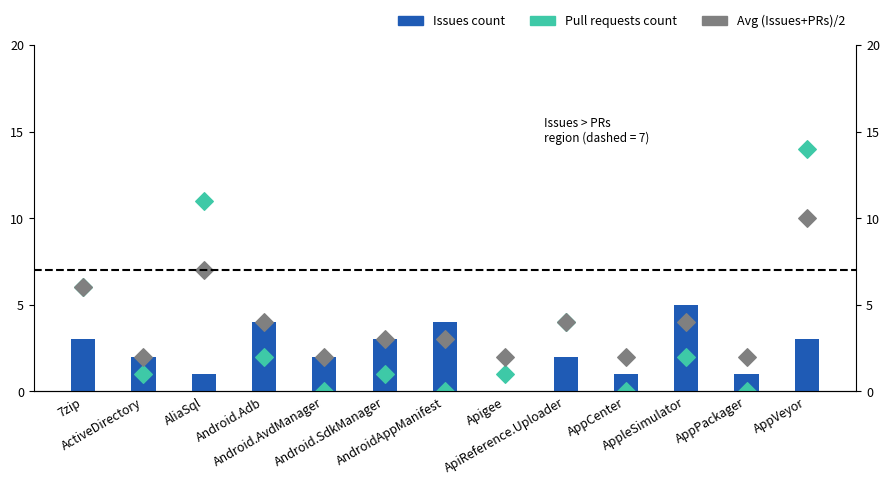

Which series has the widest spread of Y values?

Pull requests count